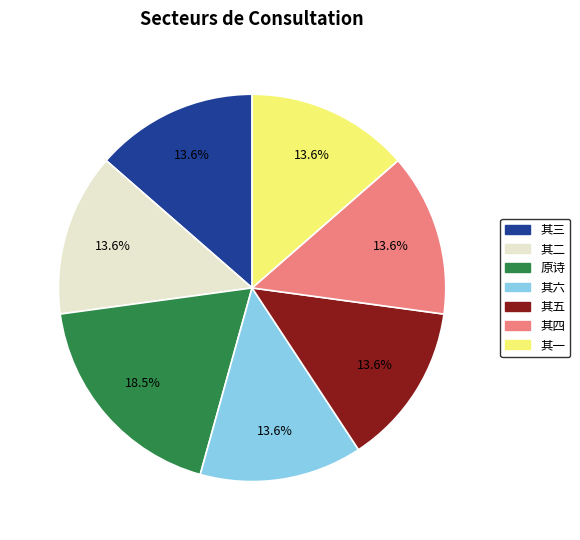

Which slice is the largest?

原诗